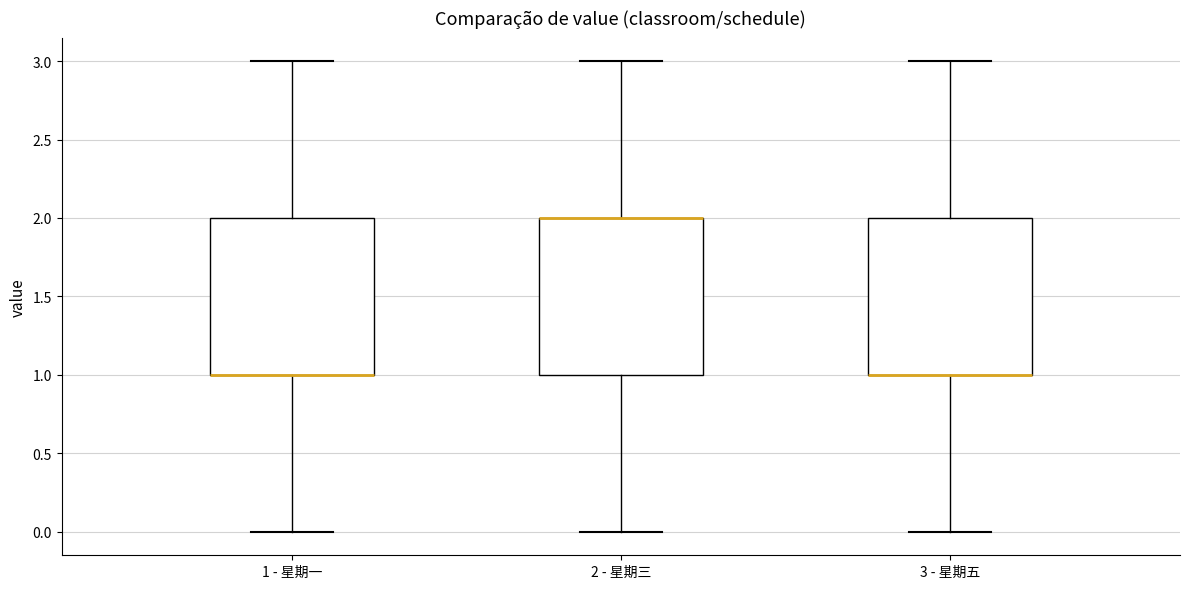

Where does the upper whisker of the box for 3 - 星期五 end on the y-axis? The values are not printed on the chart, so give them approximately, as read against the axis.

3